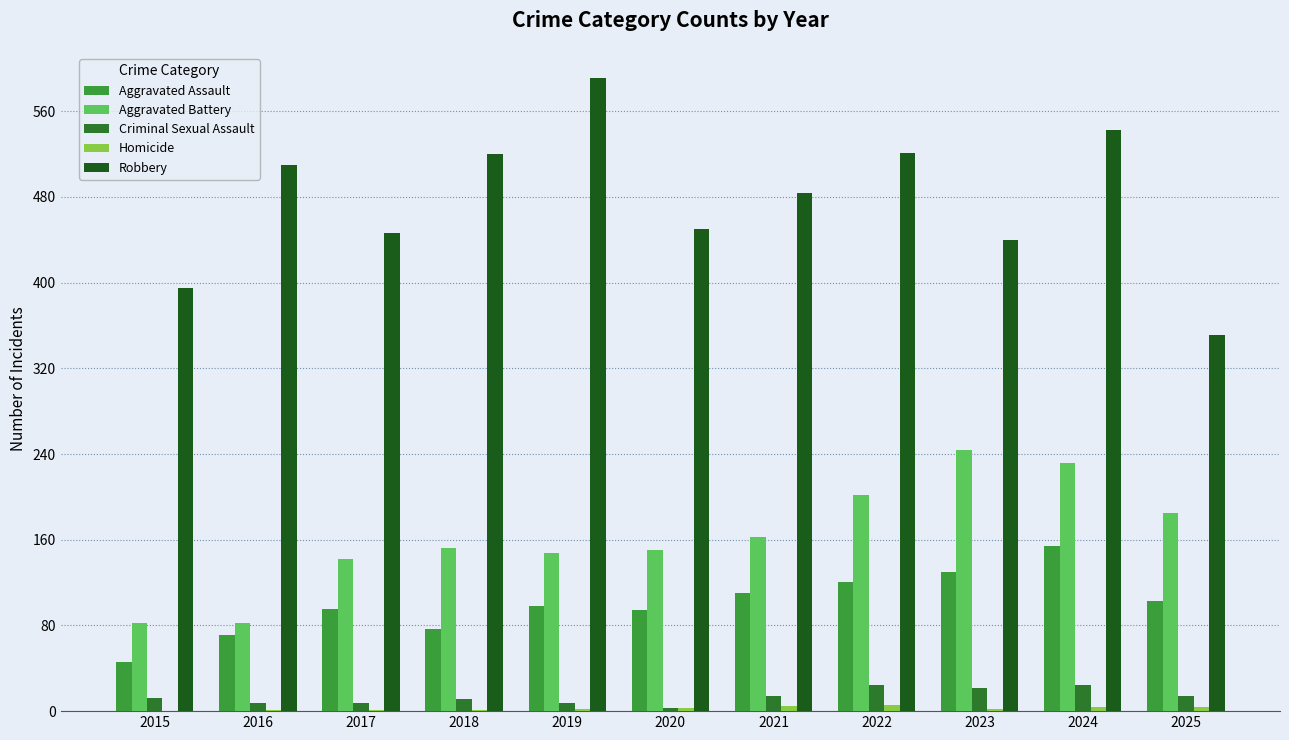

The value of Aggravated Battery at 2018 is 152. True or false?

True